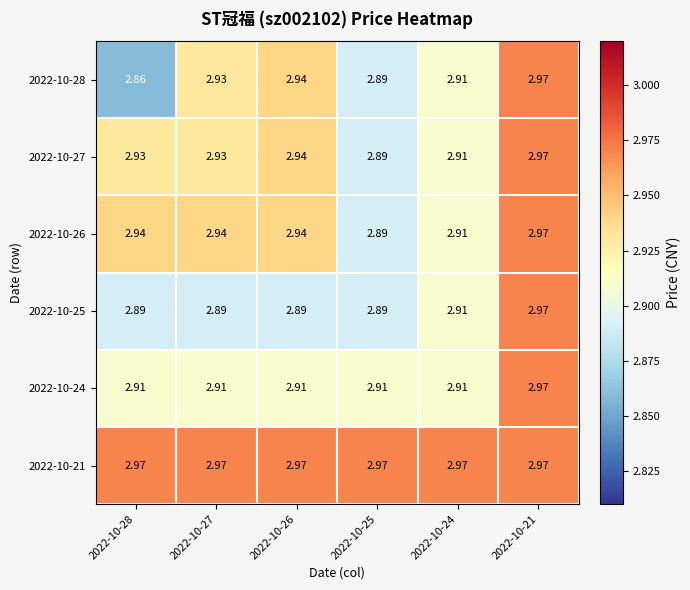

Is the value of 2022-10-24 at 2022-10-28 greater than the value of 2022-10-26 at 2022-10-25?

Yes